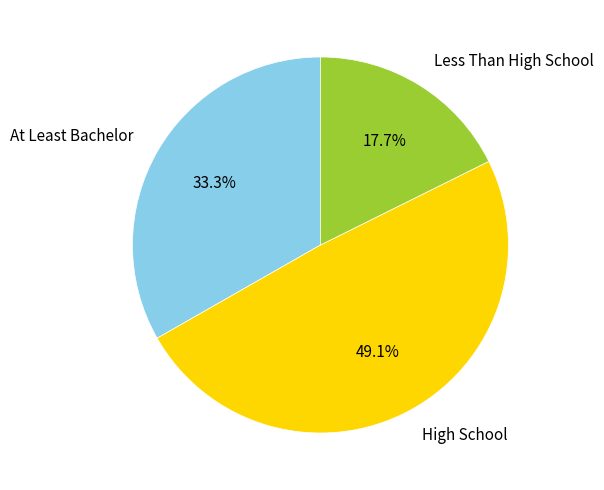

Combined, what portion of the pie is Less Than High School and High School?

66.7%